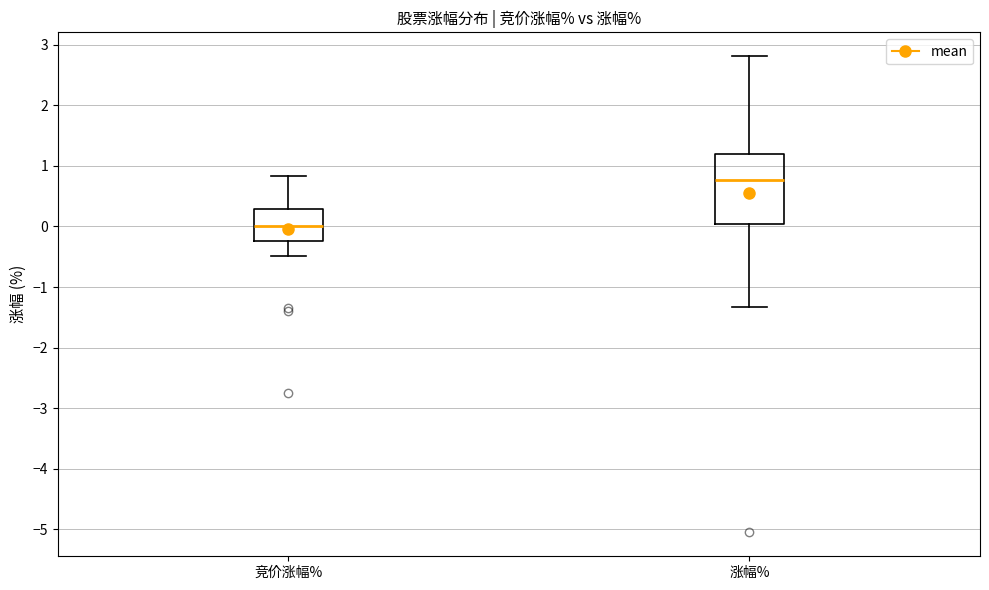

Comparing the boxes themselves (not the whiskers), which one is the tallest?

涨幅%